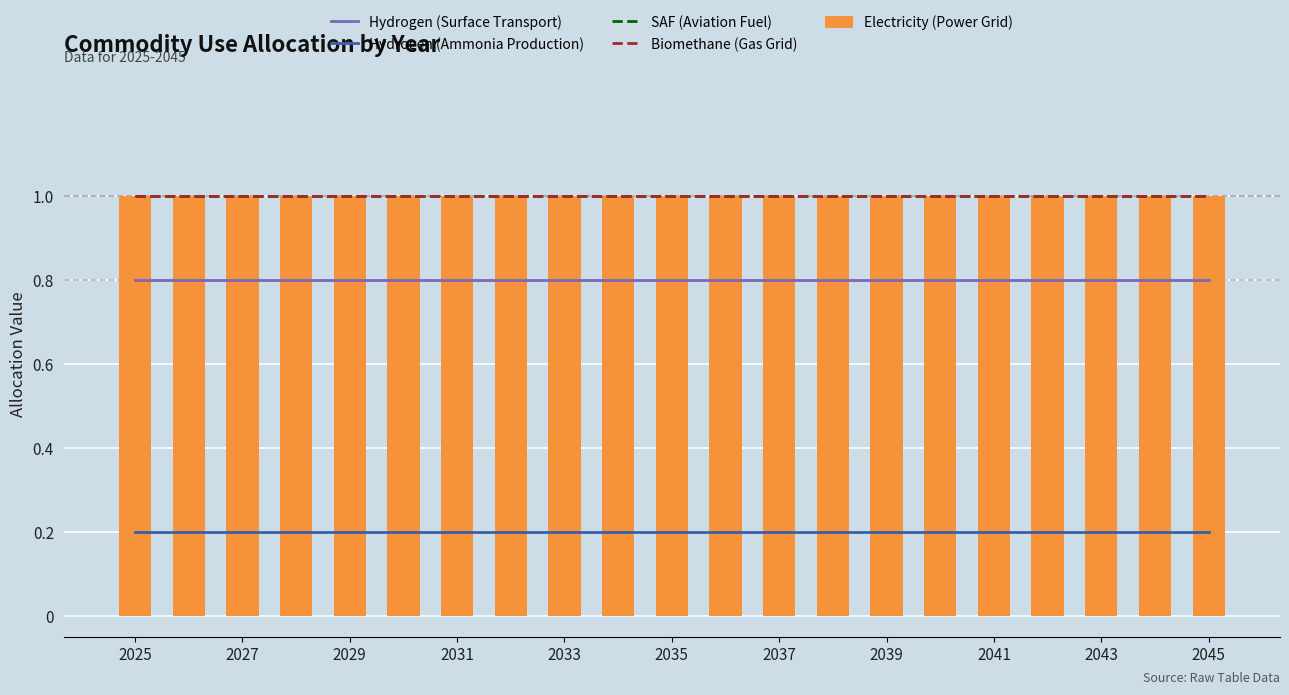

What is the maximum value for Hydrogen (Surface Transport)?

0.8